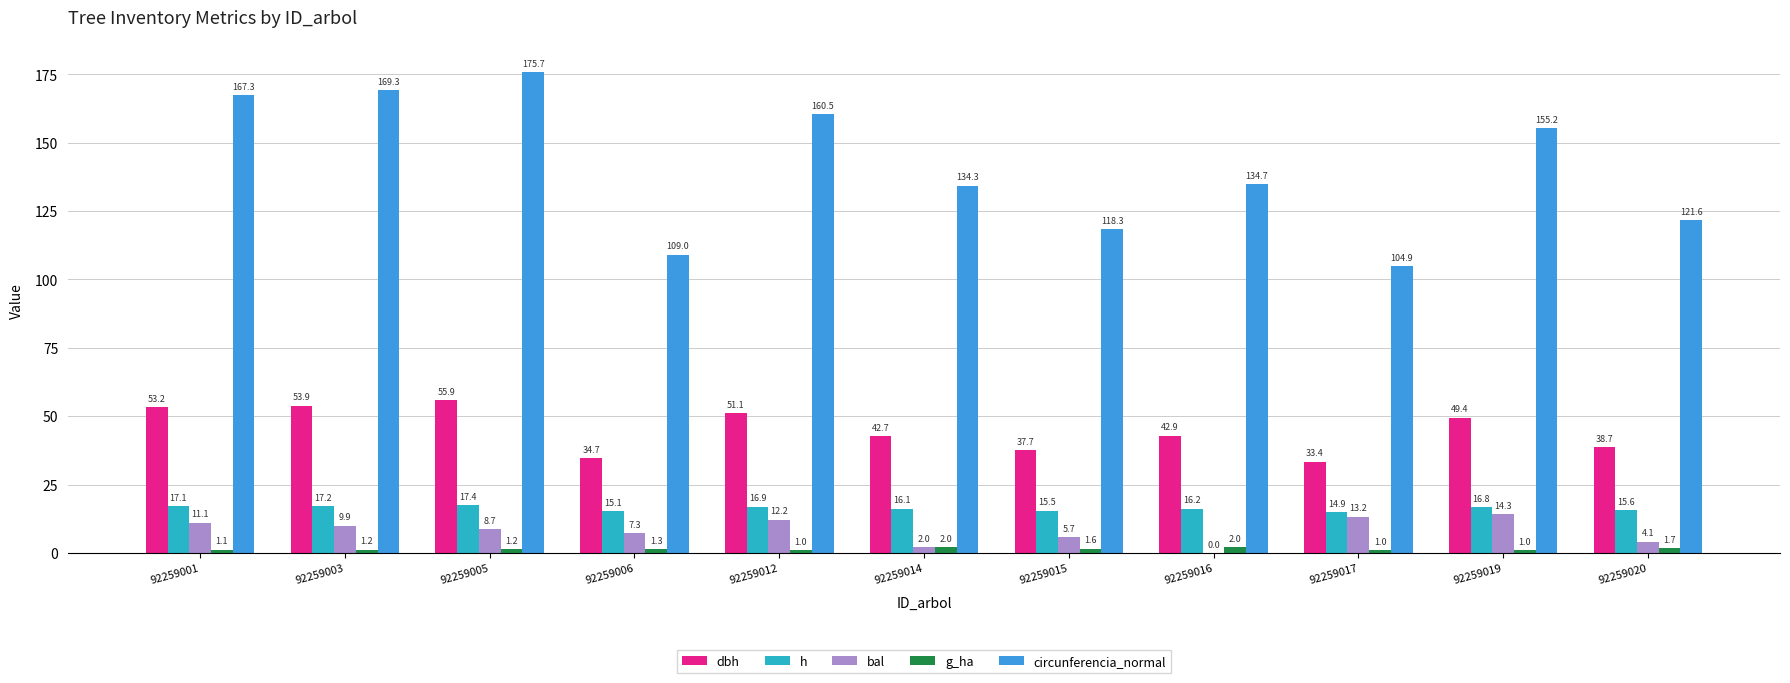

Between 92259001 and 92259020, which series saw the biggest shift?

circunferencia_normal